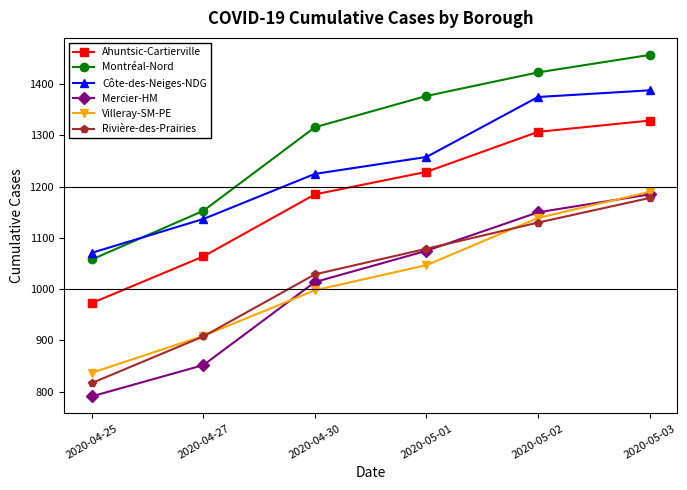

Reading right to left, list all the values displayed in this chart.

Ahuntsic-Cartierville: 1329	1307	1229	1185	1064	973
Montréal-Nord: 1457	1423	1377	1316	1153	1058
Côte-des-Neiges-NDG: 1388	1375	1258	1225	1137	1071
Mercier-HM: 1185	1150	1075	1014	852	791
Villeray-SM-PE: 1190	1139	1047	998	909	837
Rivière-des-Prairies: 1178	1130	1079	1029	908	817